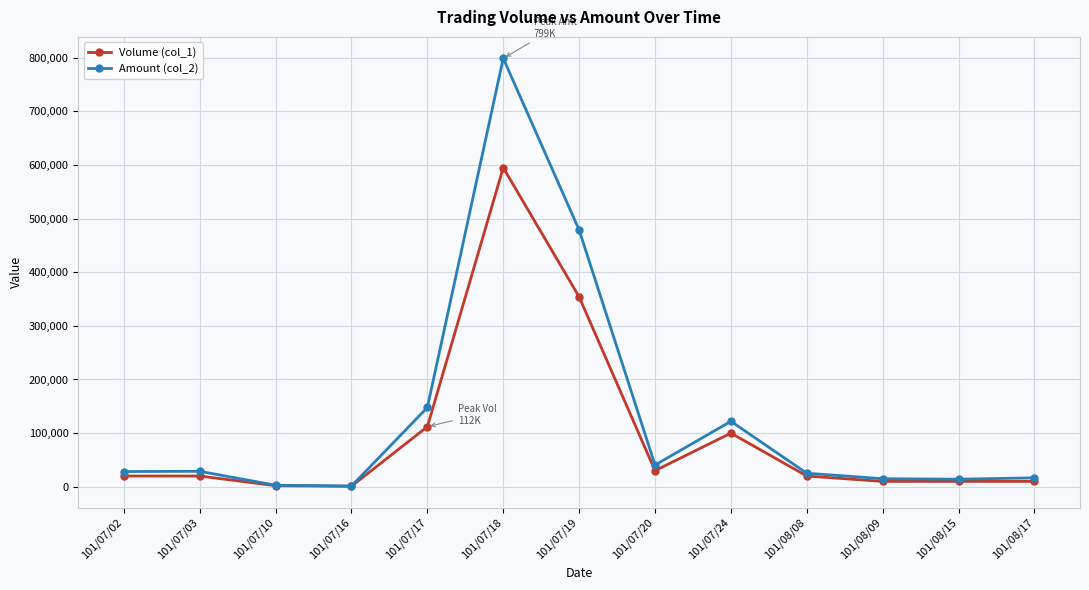

Which series has the widest spread of values?

Amount (col_2)